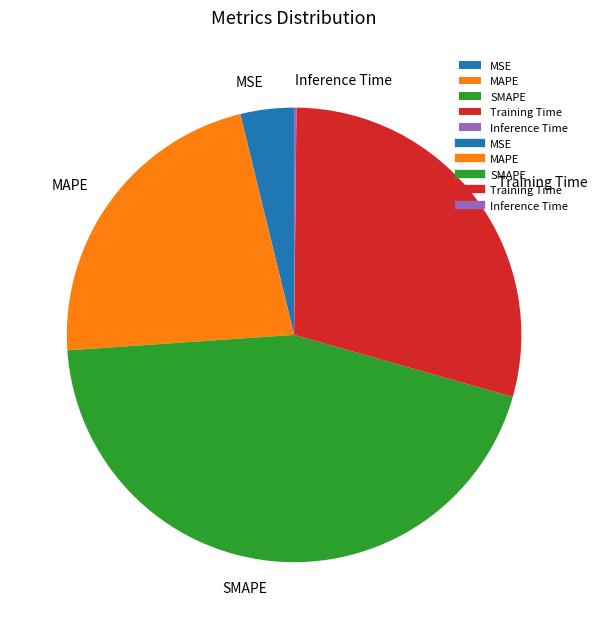

True or false: SMAPE accounts for 56% of the total.

False